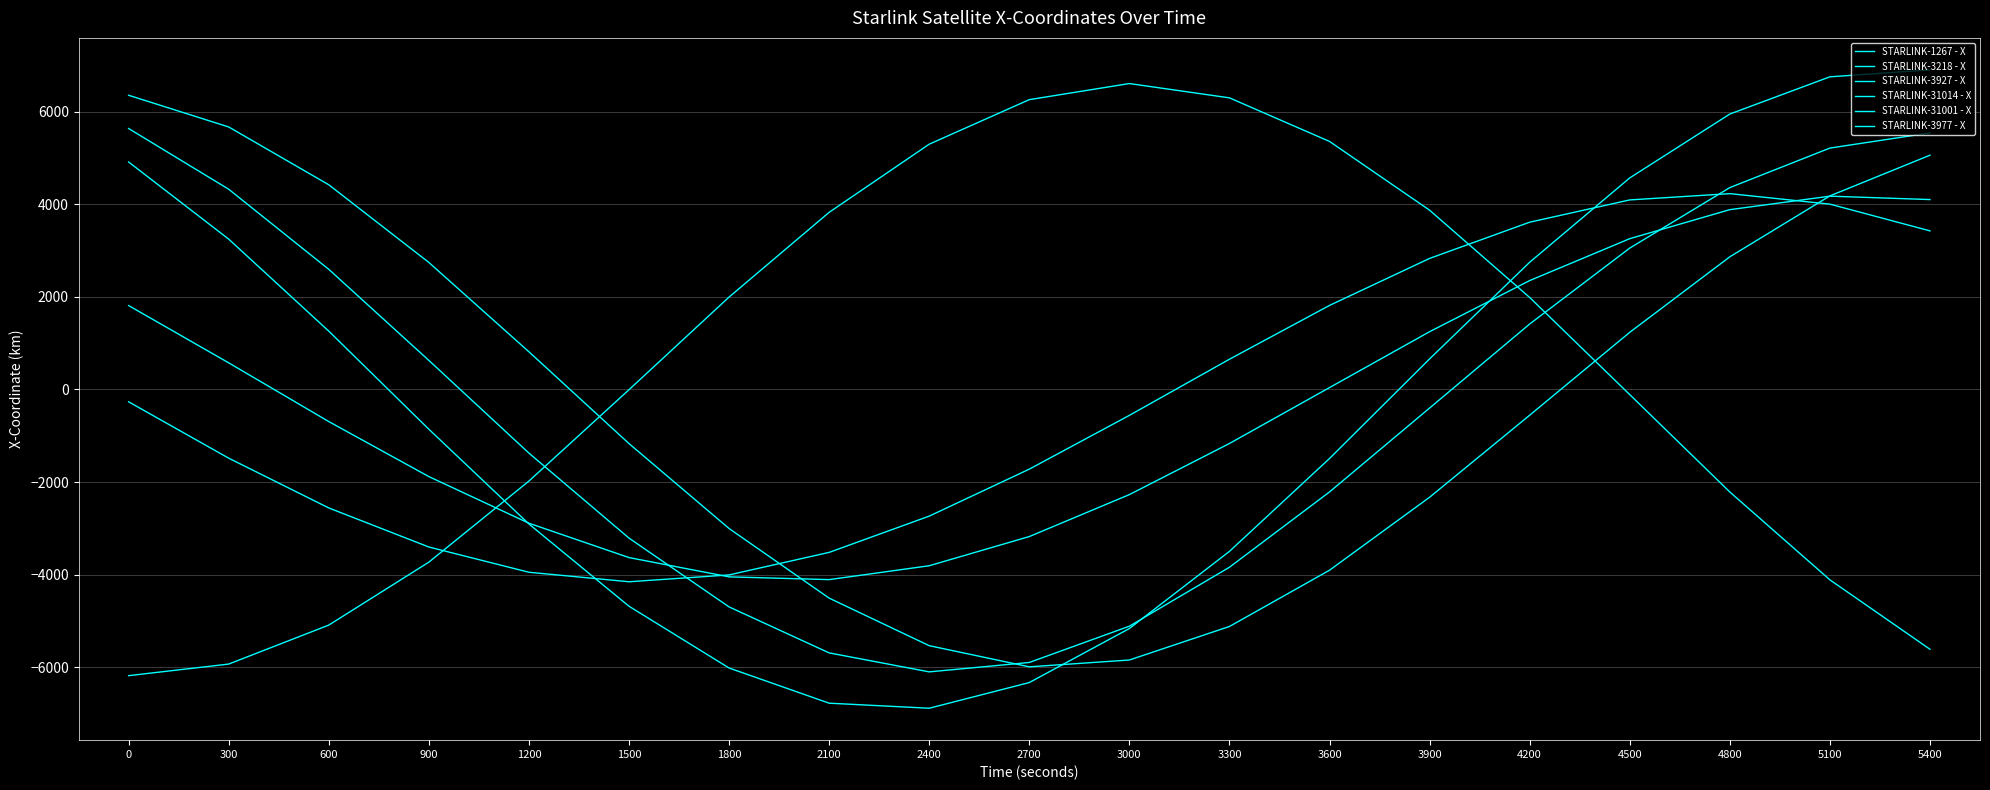

The STARLINK-3927 - X series shows 5213.6 at 5100. True or false?

True